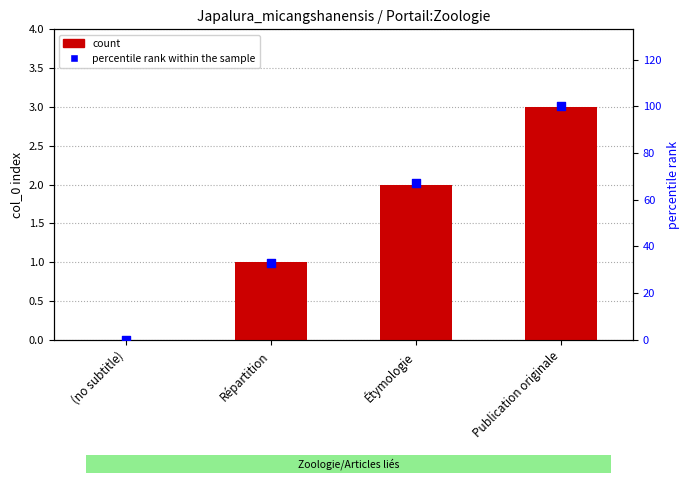

Which series contains the lowest Y value?

count